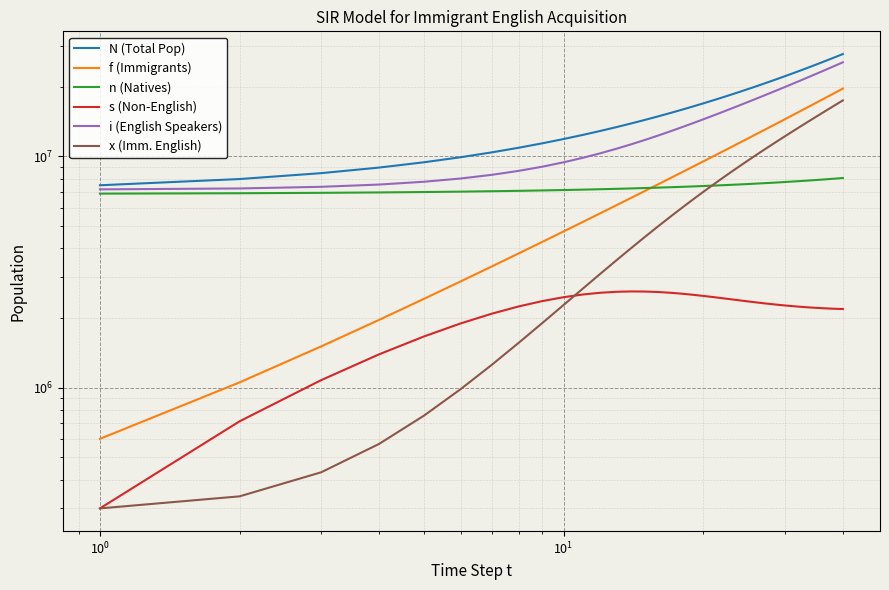

Is it true that s (Non-English) equals 3272941.6 at 33?

False